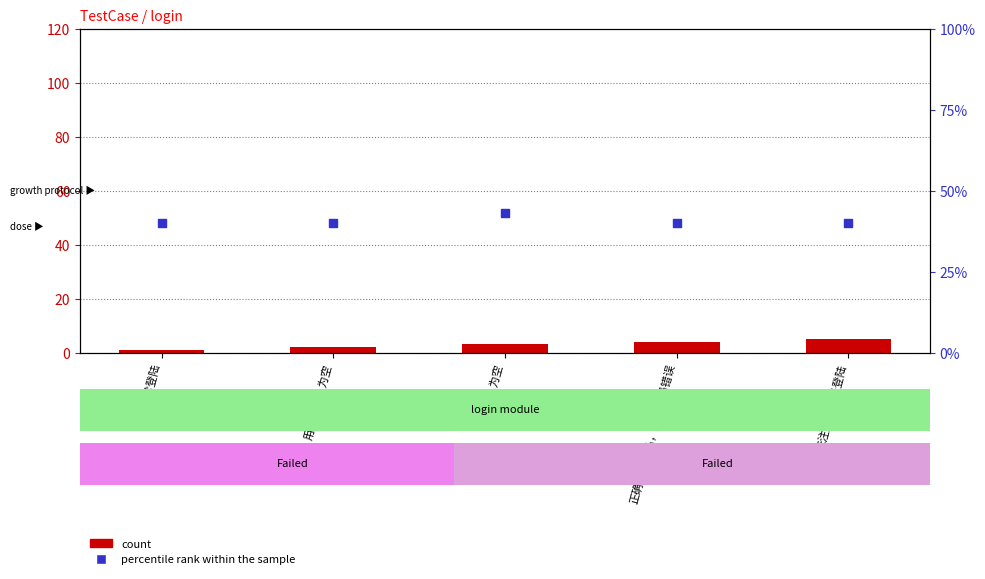

Which series reaches the minimum Y coordinate?

count